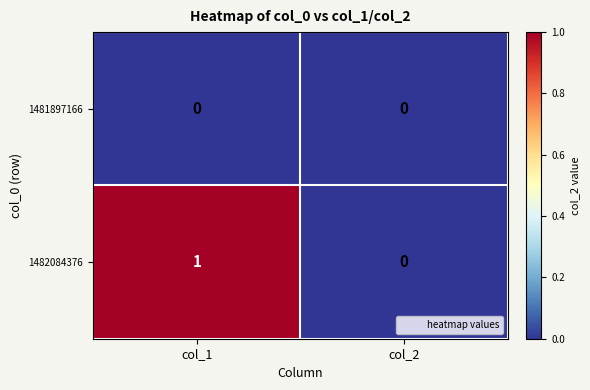

Between col_1 and col_2, which series saw the biggest shift?

1482084376